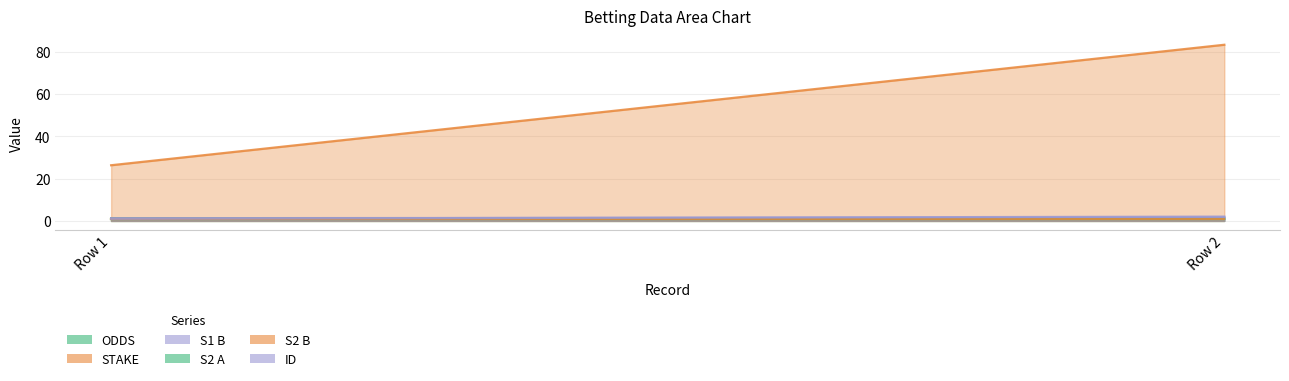

Between Row 2 and Row 1, which is larger?

Row 1